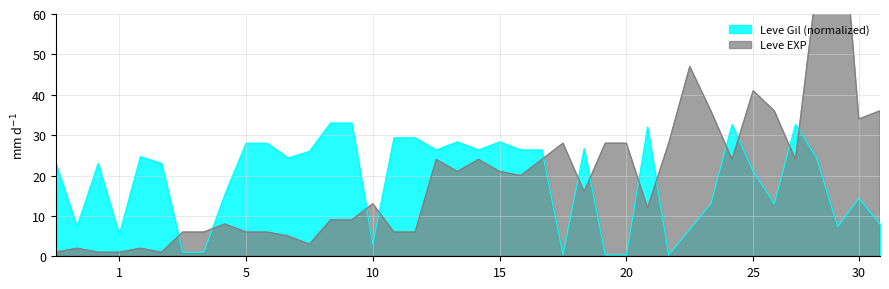

How many times do Leve Gil (normalized) and Leve EXP (normalized) cross each other?

13